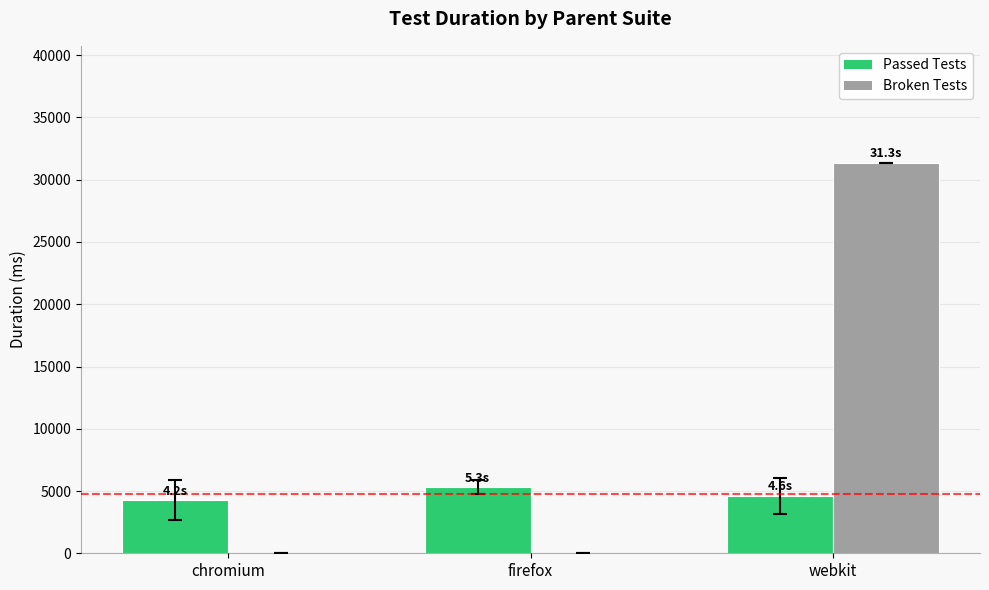

Is the value of Passed Tests at chromium greater than the value of Broken Tests at firefox?

Yes